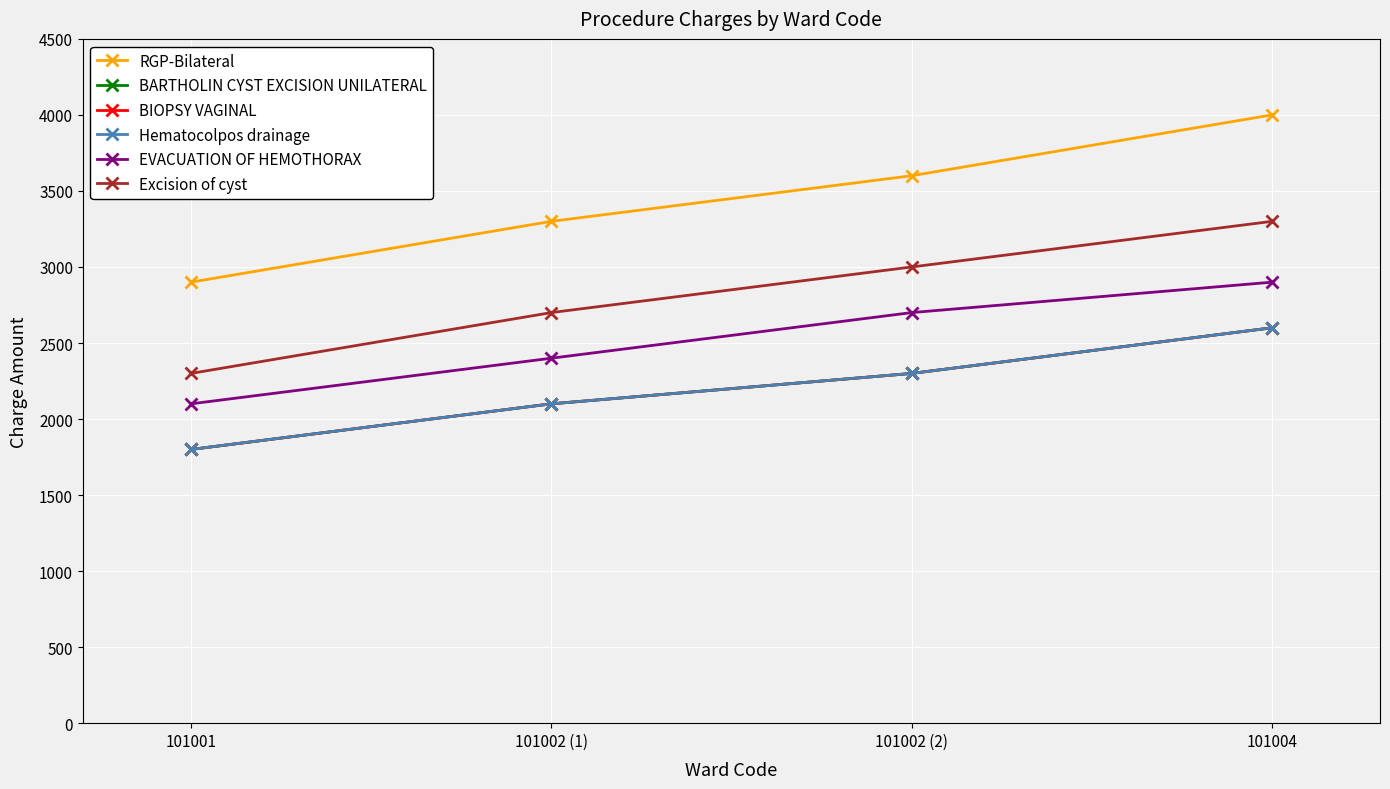

Is the value of Excision of cyst at 101004 greater than the value of RGP-Bilateral at 101004?

No